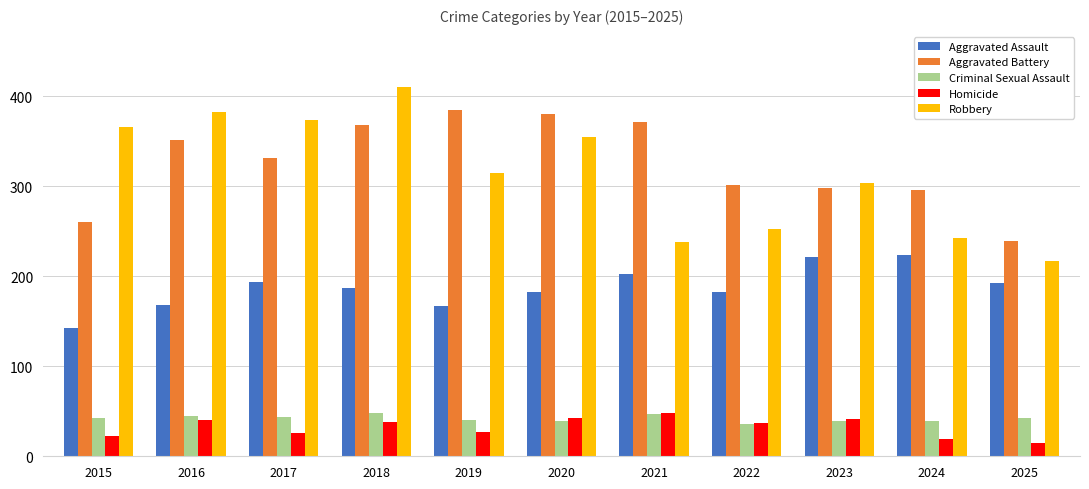

Does the chart contain any negative values?

No